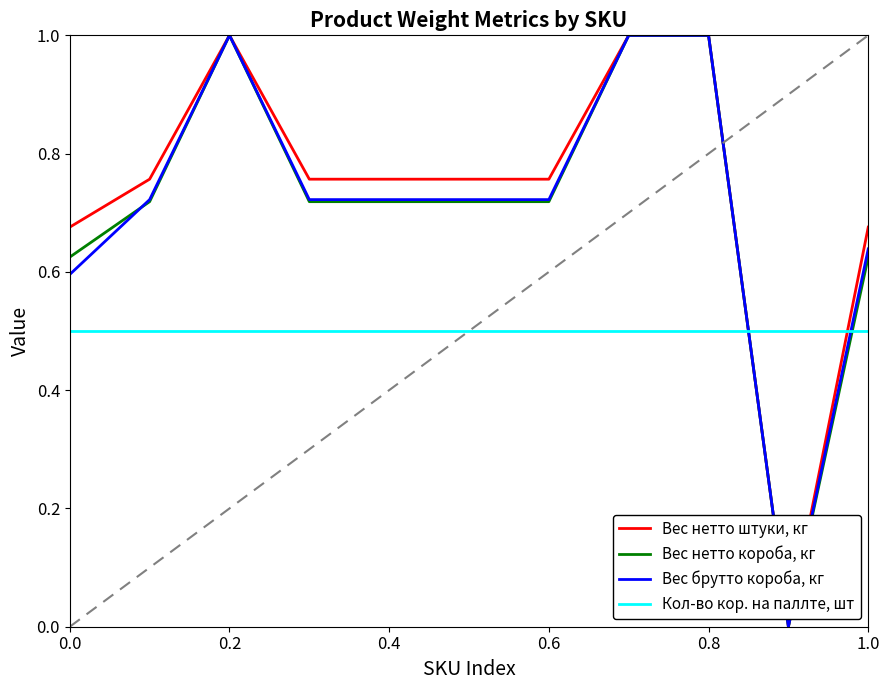

Does the chart display data point markers on the line(s)?

No